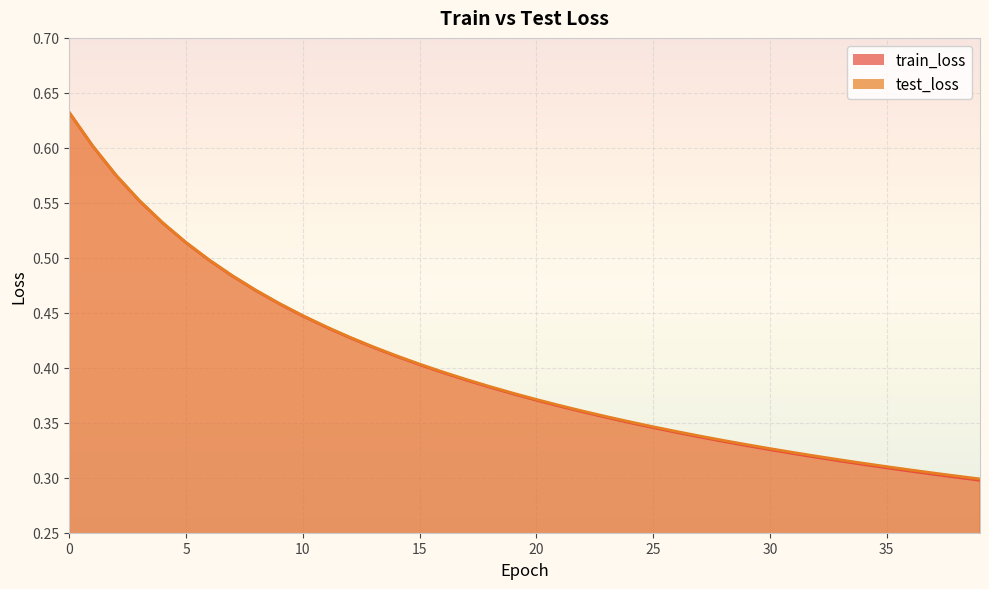

Does the chart display data point markers on the line(s)?

No